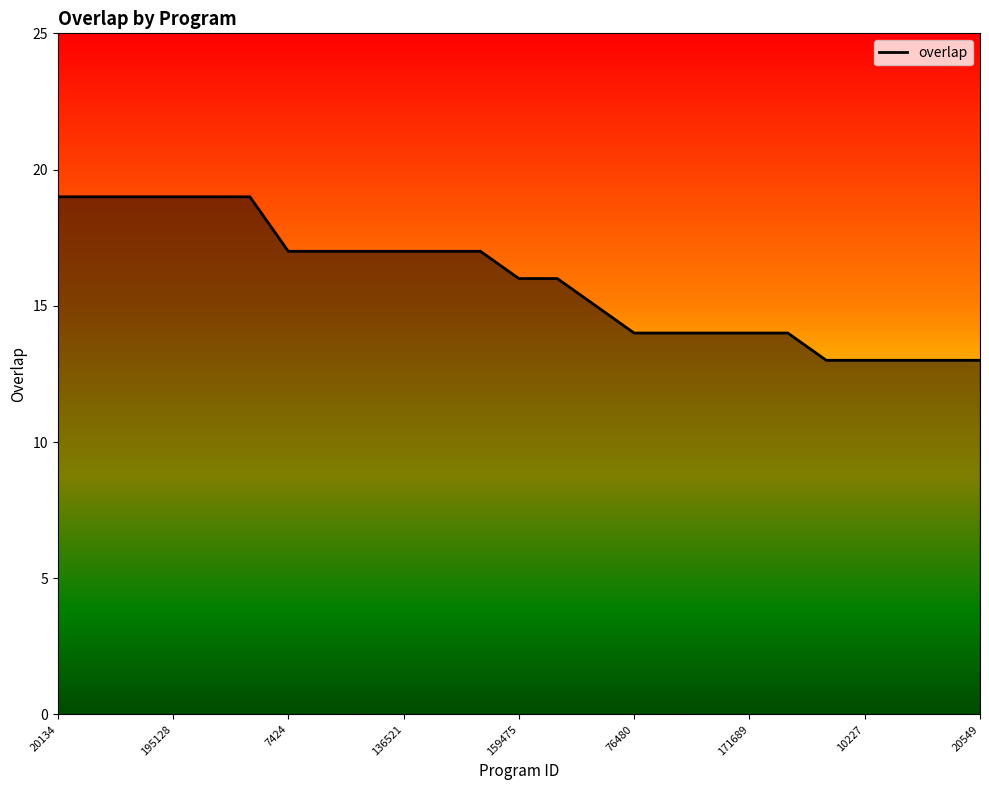

What is the greatest value displayed?

19